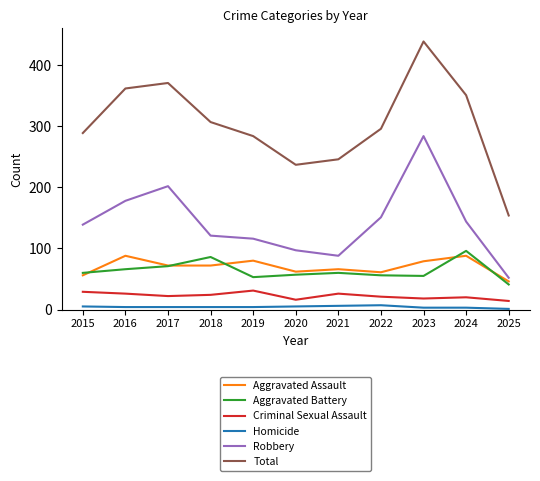

True or false: Criminal Sexual Assault and Robbery cross at least once.

False